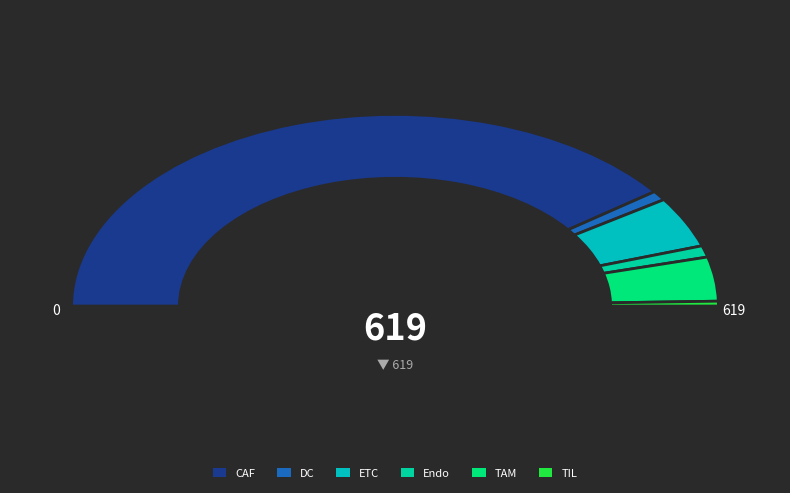

How much of the chart is everything except ETC?

91.4%